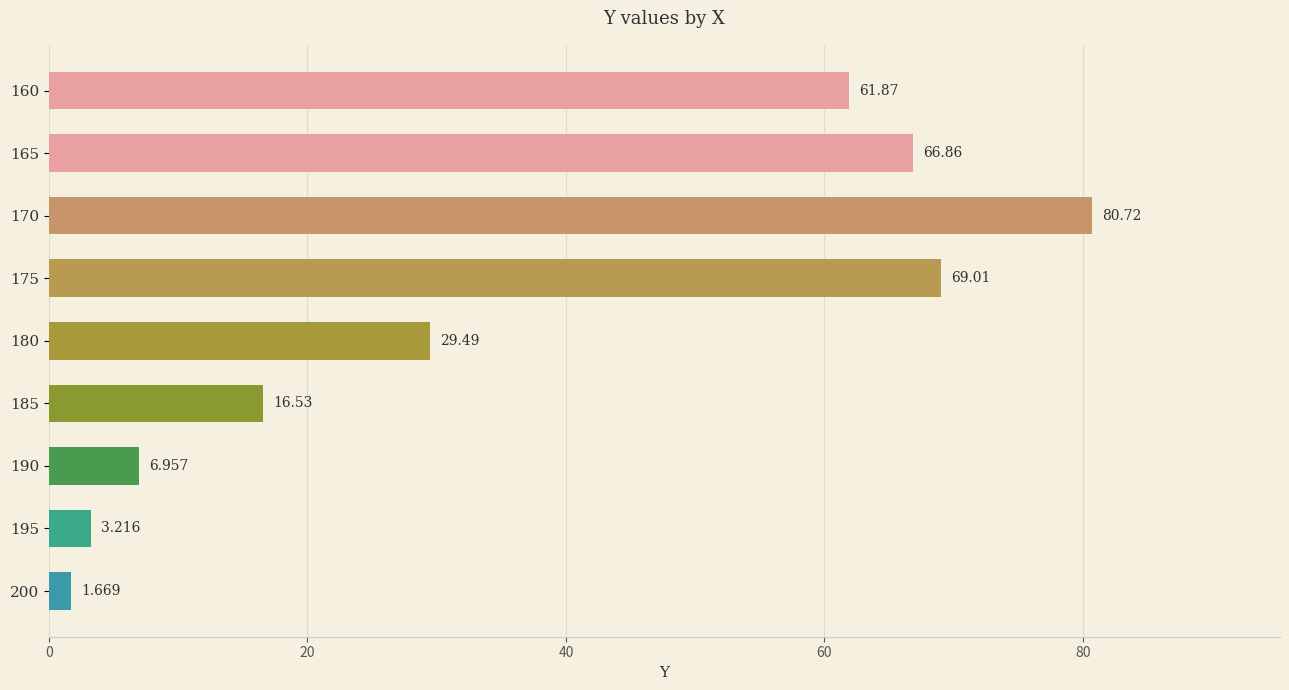

Rank the categories by value from lowest to highest.

200, 195, 190, 185, 180, 160, 165, 175, 170